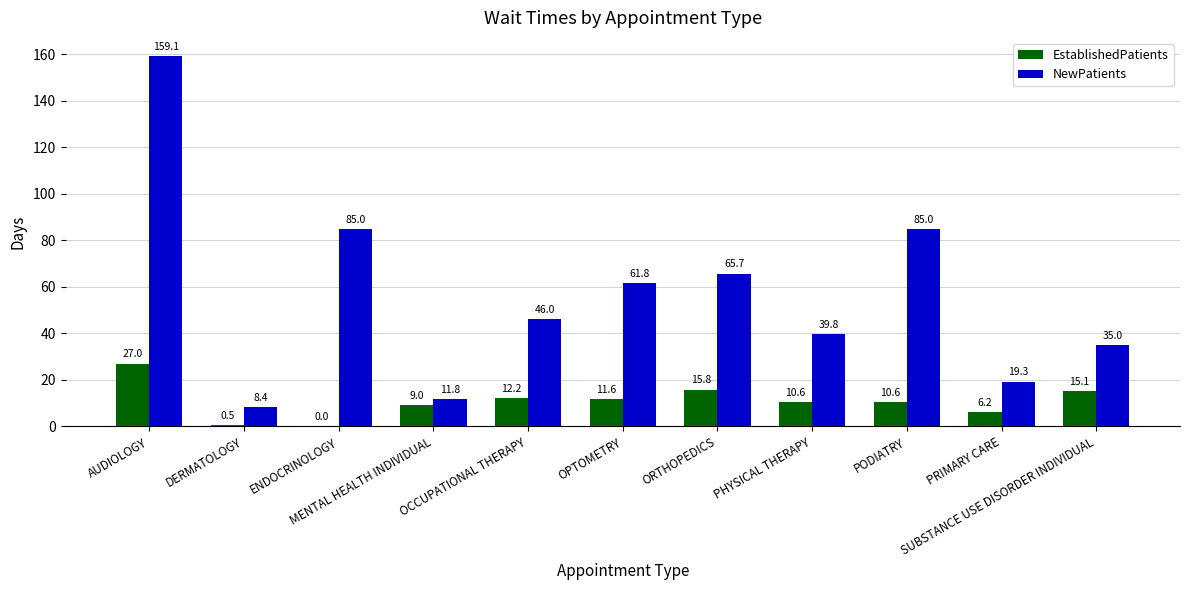

Which series has the largest total across all categories?

NewPatients